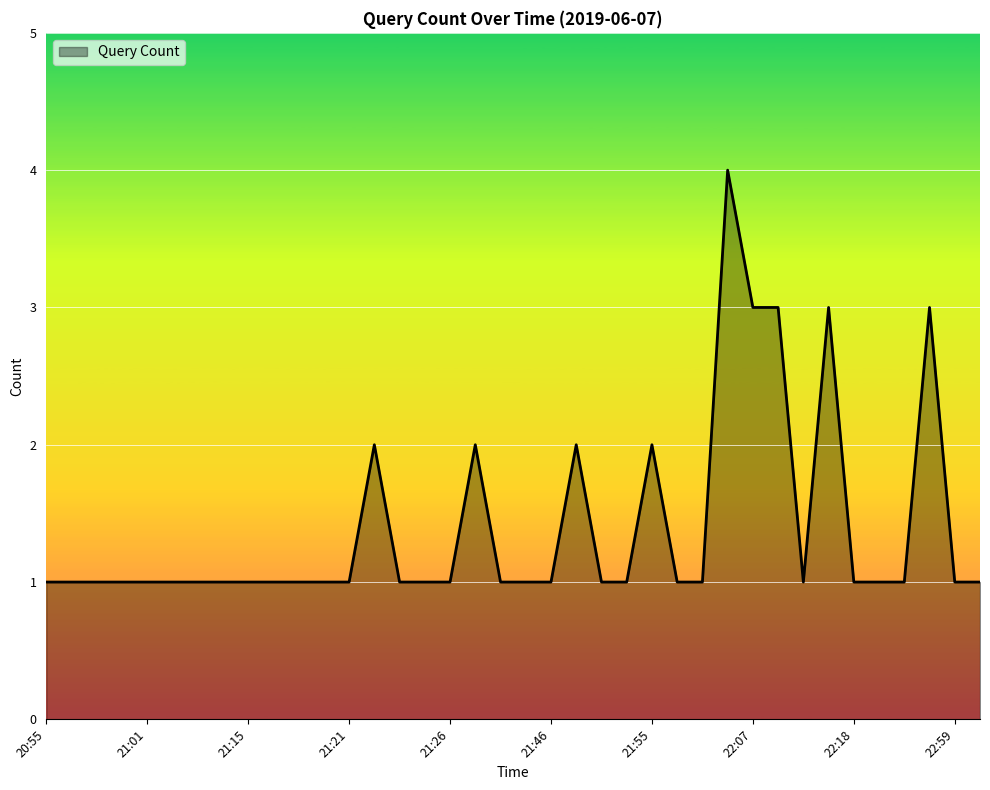

What is the difference between the maximum and minimum values?

3